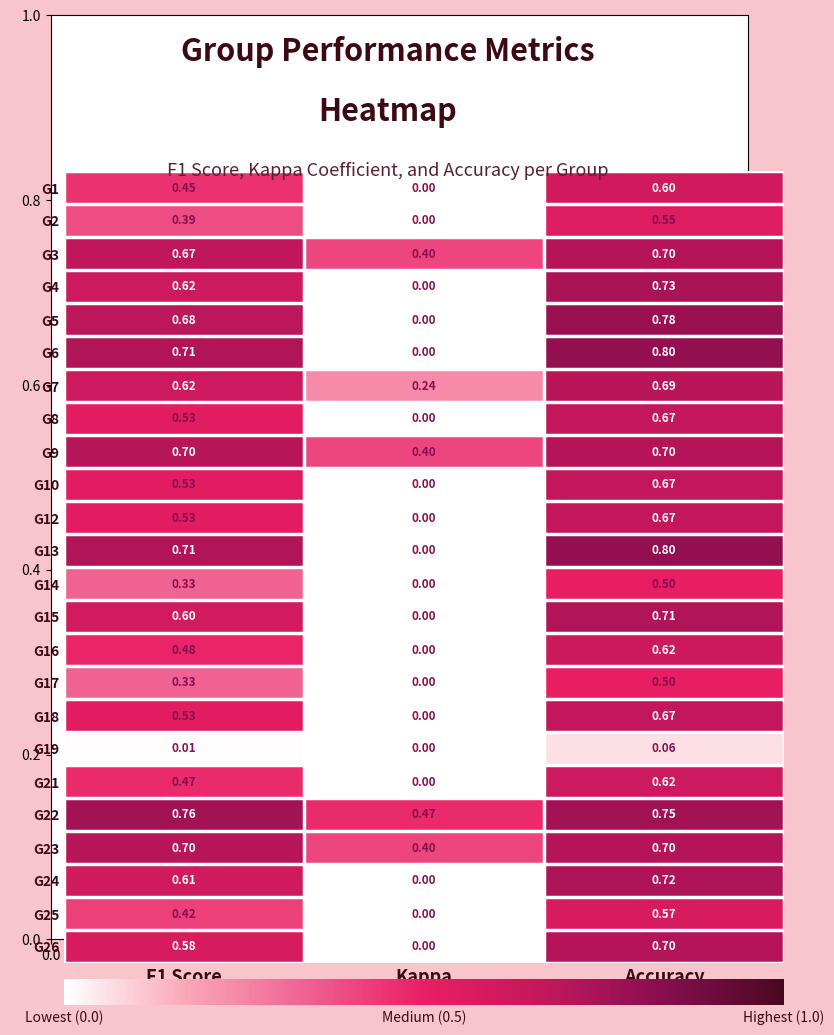

Which category has the highest value in the G15 series?

Accuracy